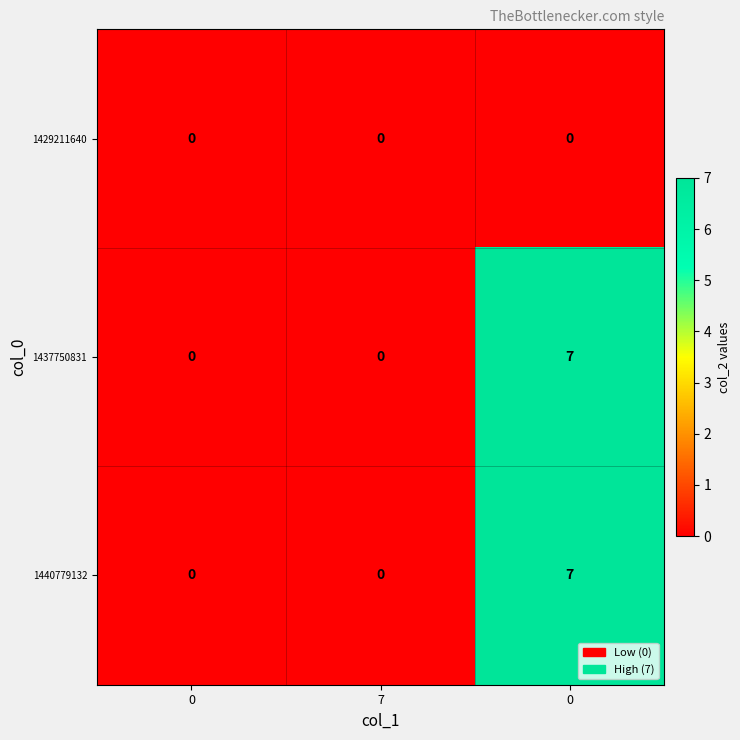

List the series in order of their peak value, lowest first.

1429211640, 1437750831, 1440779132